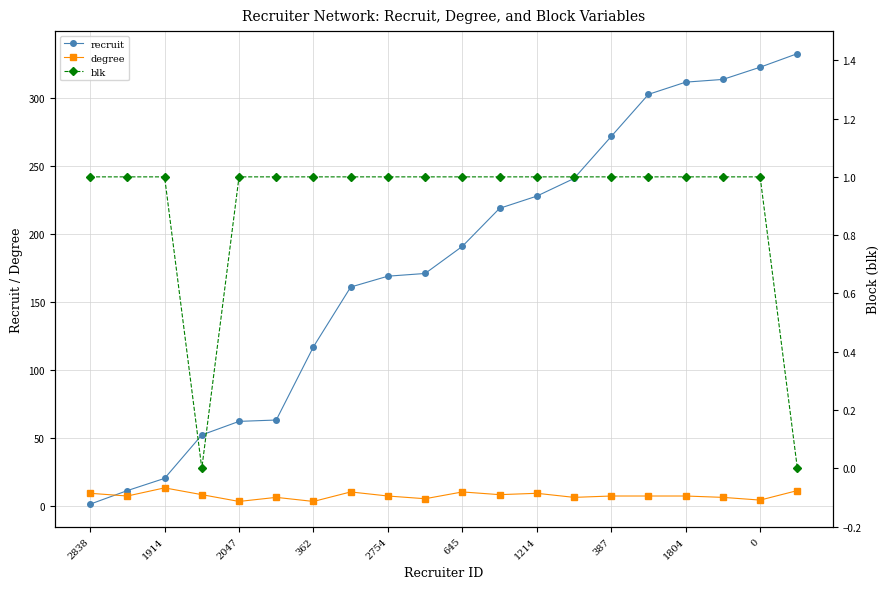

The recruit series shows 118 at 645. True or false?

False